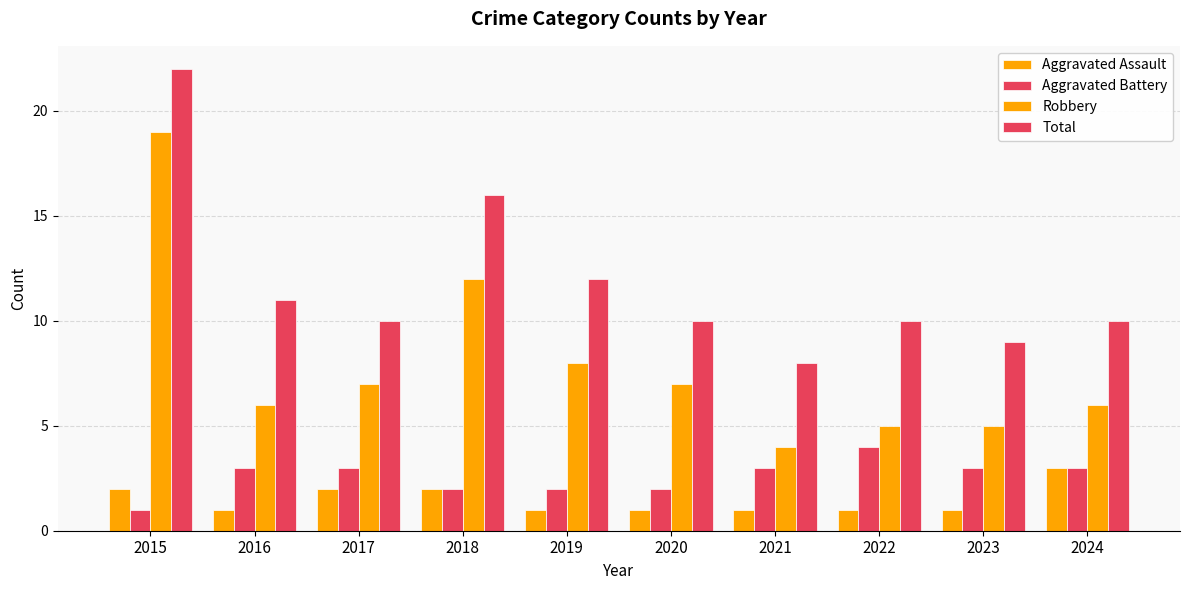

Is the value of Aggravated Battery at 2020 greater than the value of Aggravated Assault at 2020?

Yes